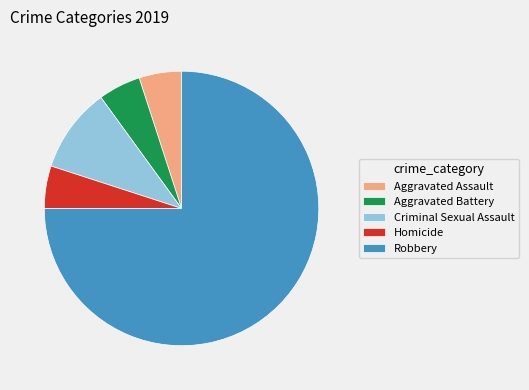

Which category has the biggest portion of the pie?

Robbery